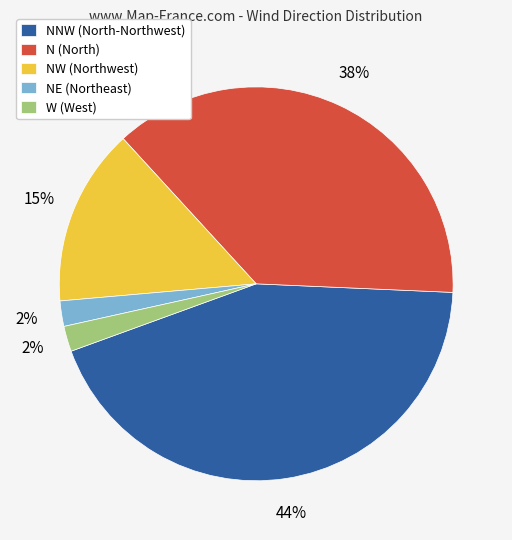

Which slice is the largest?

NNW (North-Northwest)